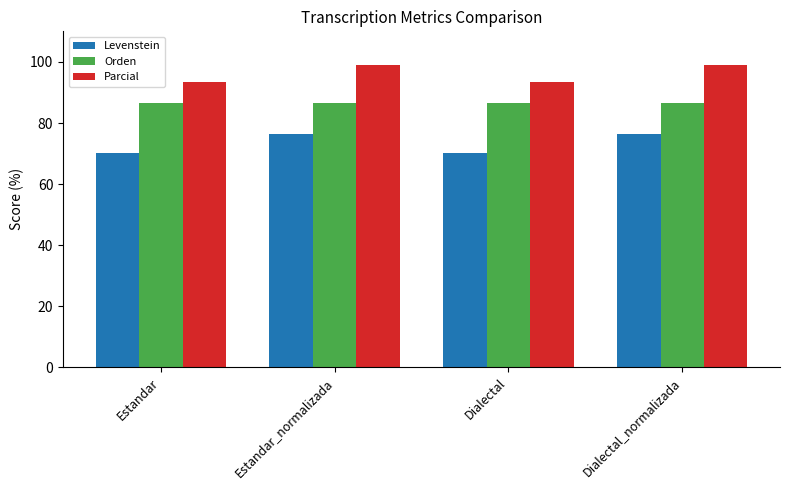

List the series in order of their overall mean, highest first.

Parcial, Orden, Levenstein